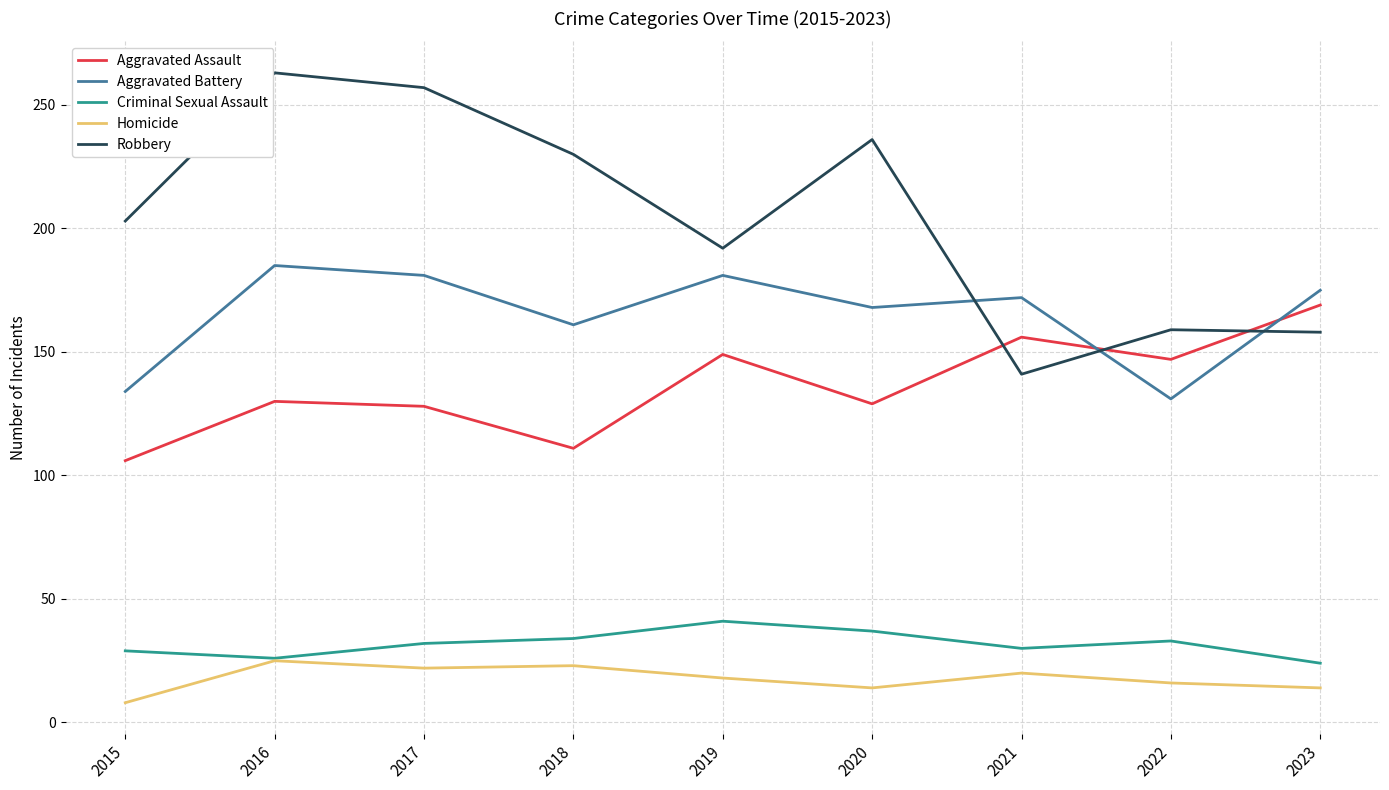

How many lines are shown in the chart?

5